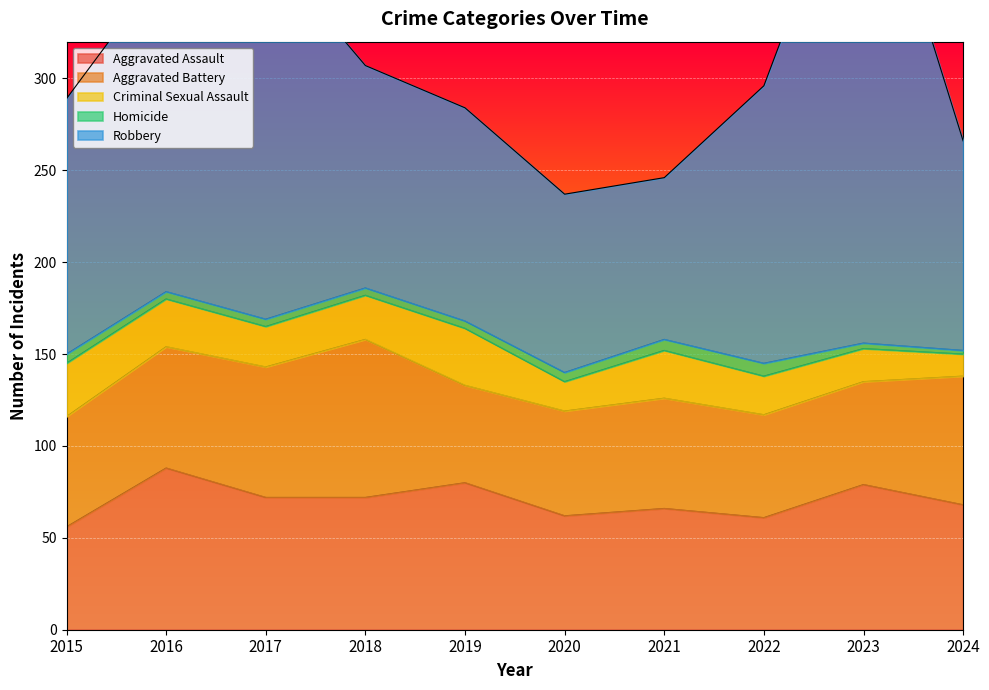

True or false: Robbery and Aggravated Assault cross at least once.

False